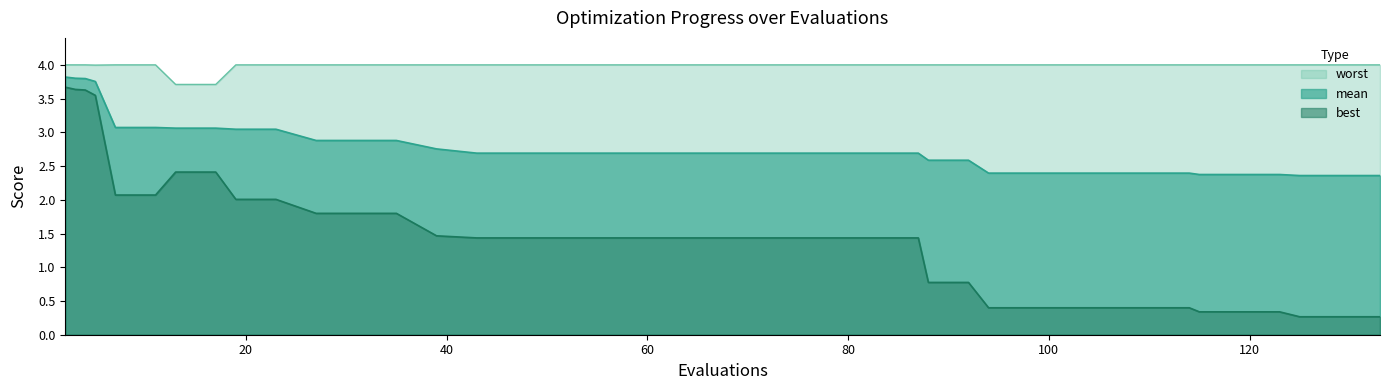

What is the total value across all series at 51?

8.1